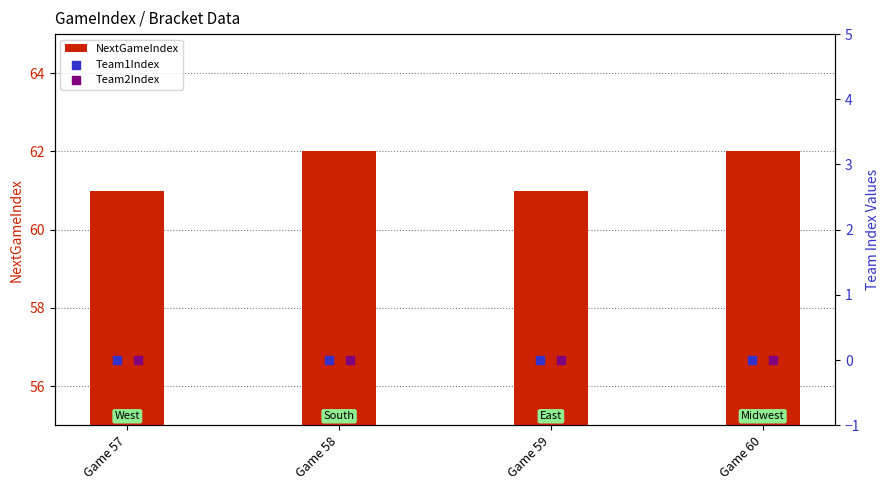

True or false: NextGameIndex has a value of 61 at Game 59.

True